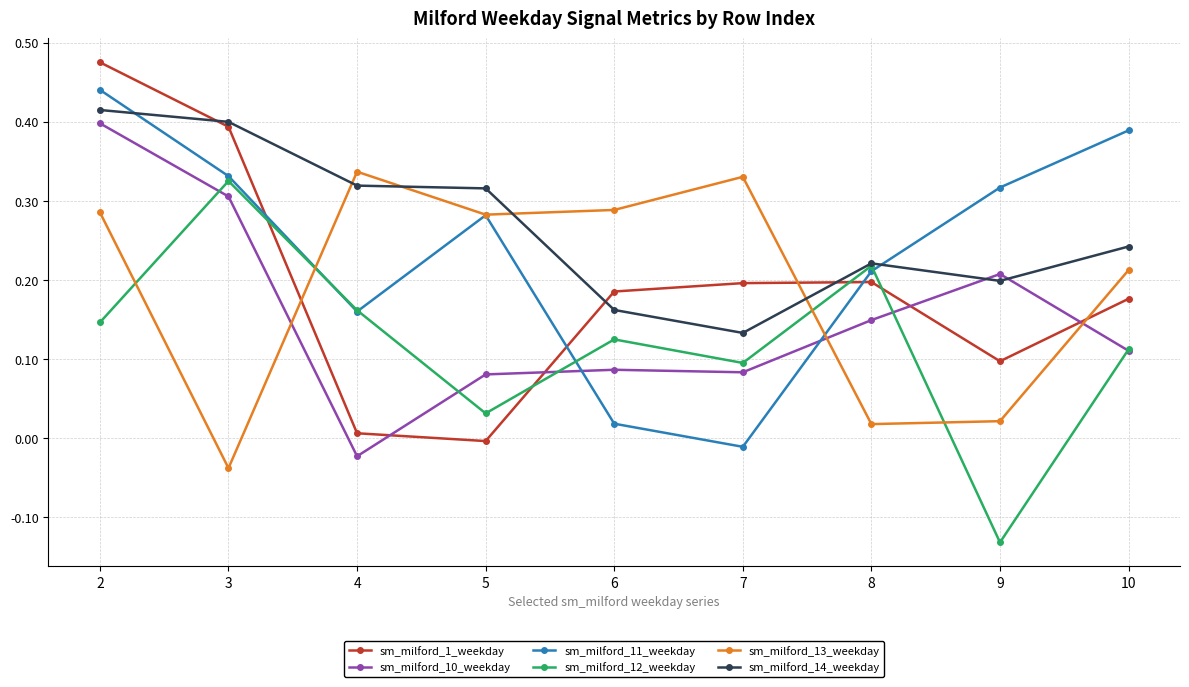

Between which two adjacent categories do sm_milford_10_weekday and sm_milford_11_weekday first intersect?

5 and 6